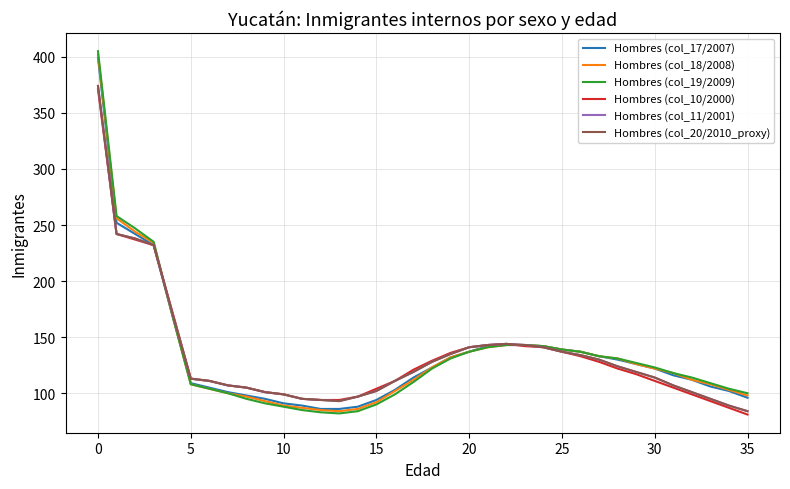

Does the chart display data point markers on the line(s)?

No